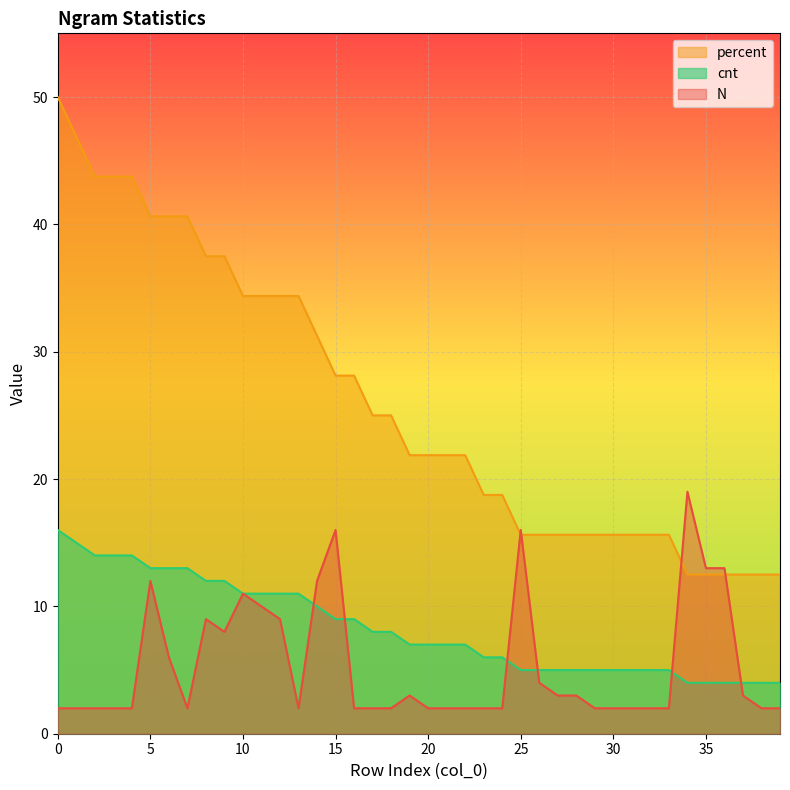

Which series ends up on top after the final intersection of N and cnt?

cnt